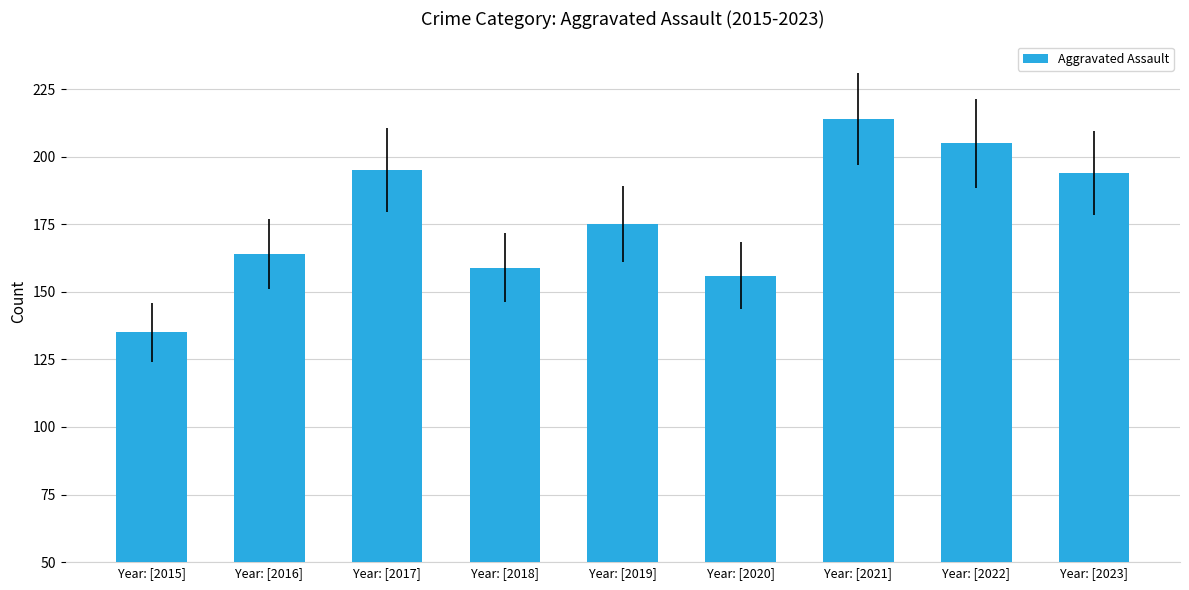

The value at Year: [2019] is 175. True or false?

True